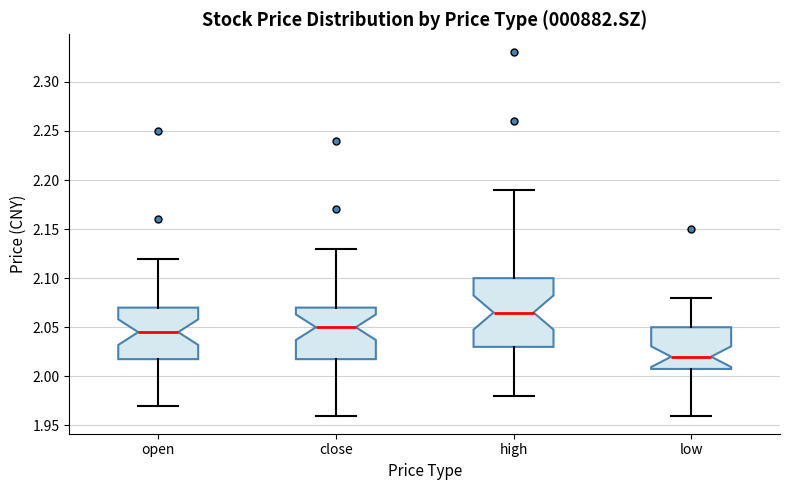

Where does the lower whisker of the box for high end on the y-axis? The values are not printed on the chart, so give them approximately, as read against the axis.

1.980